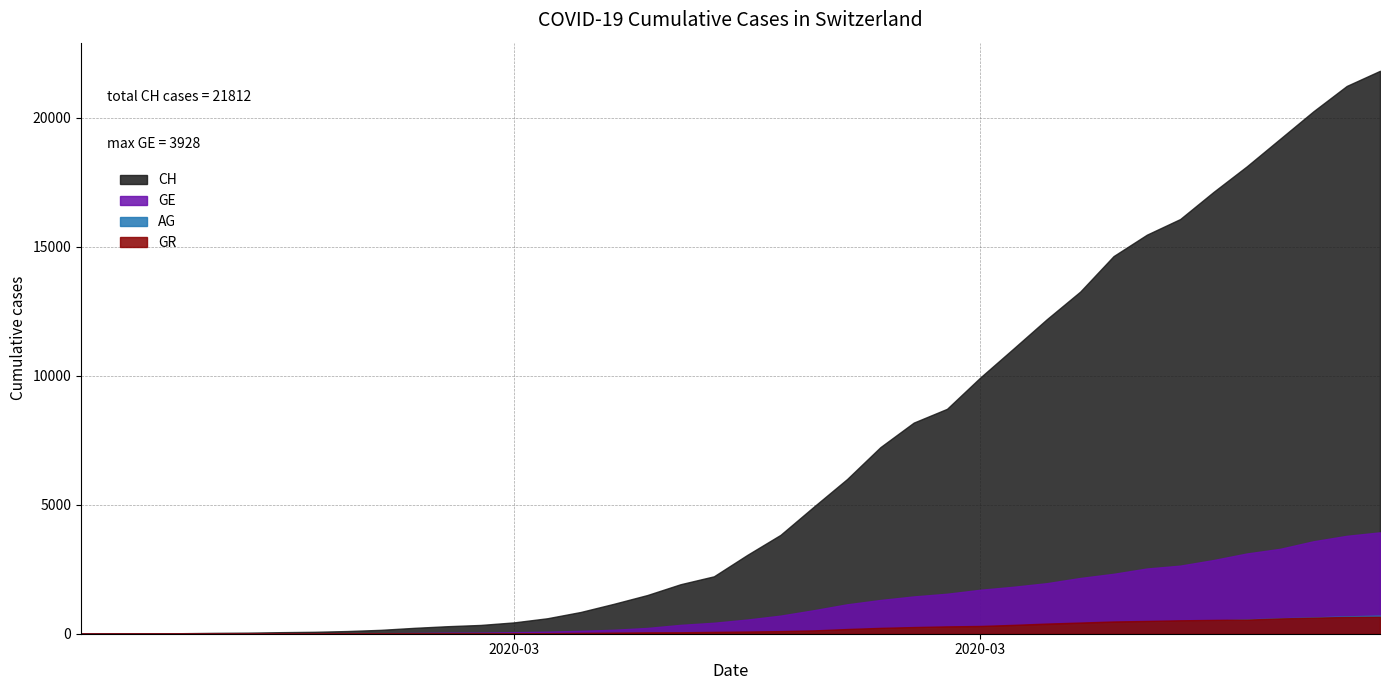

How many data points in AG are above 56?

19